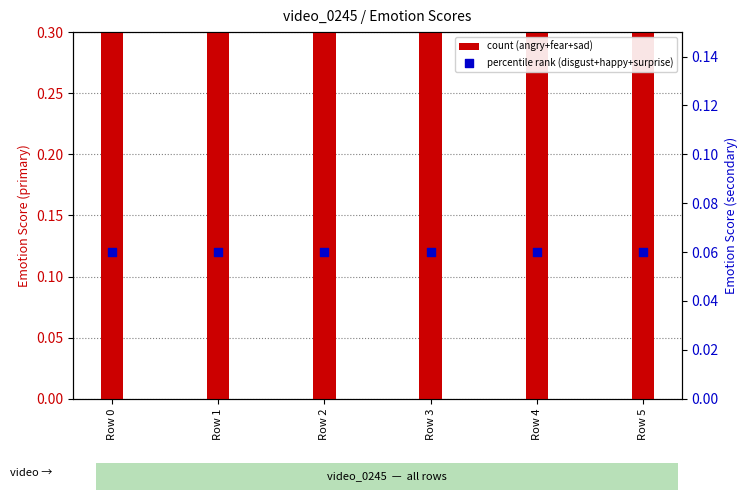

What is the total value across all series at Row 5?

0.4